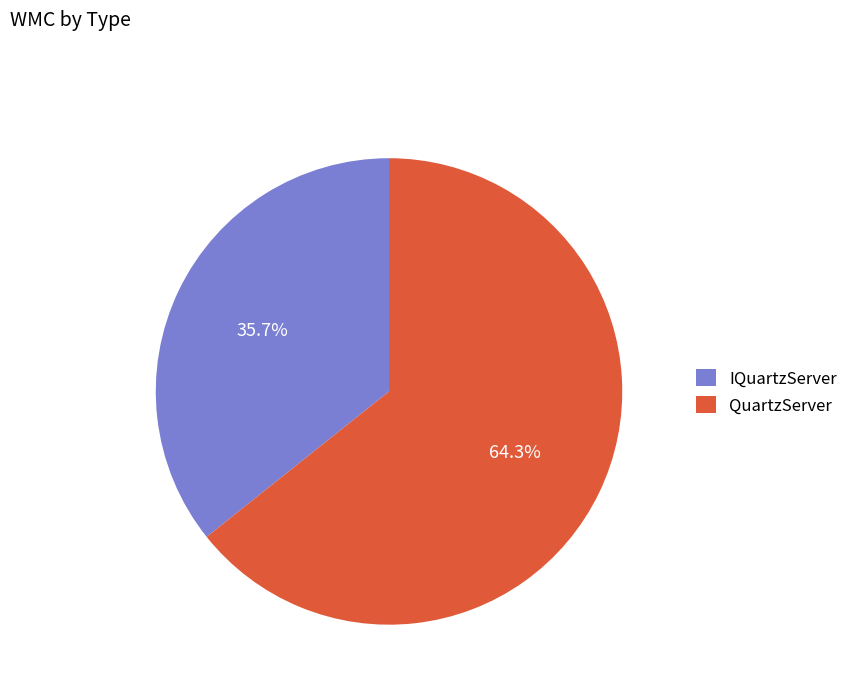

Is it true that IQuartzServer is 14% of the pie?

False